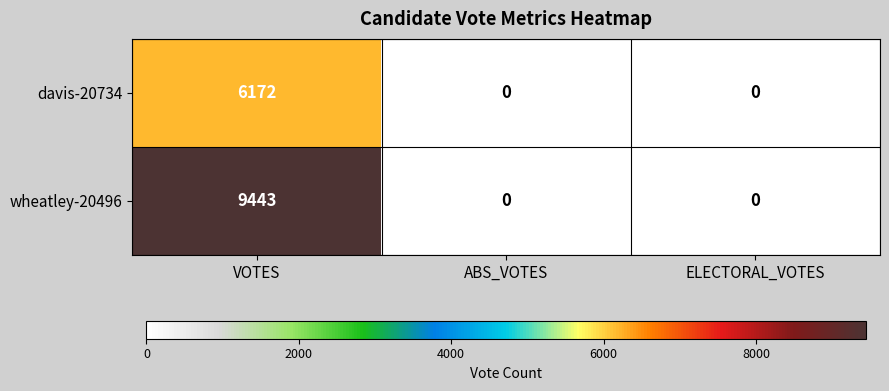

Count the davis-20734 values in the range 0 to 6172.

3